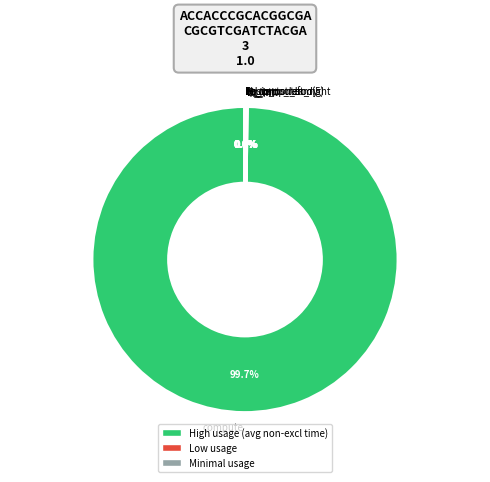

Does any single category account for the majority?

Yes